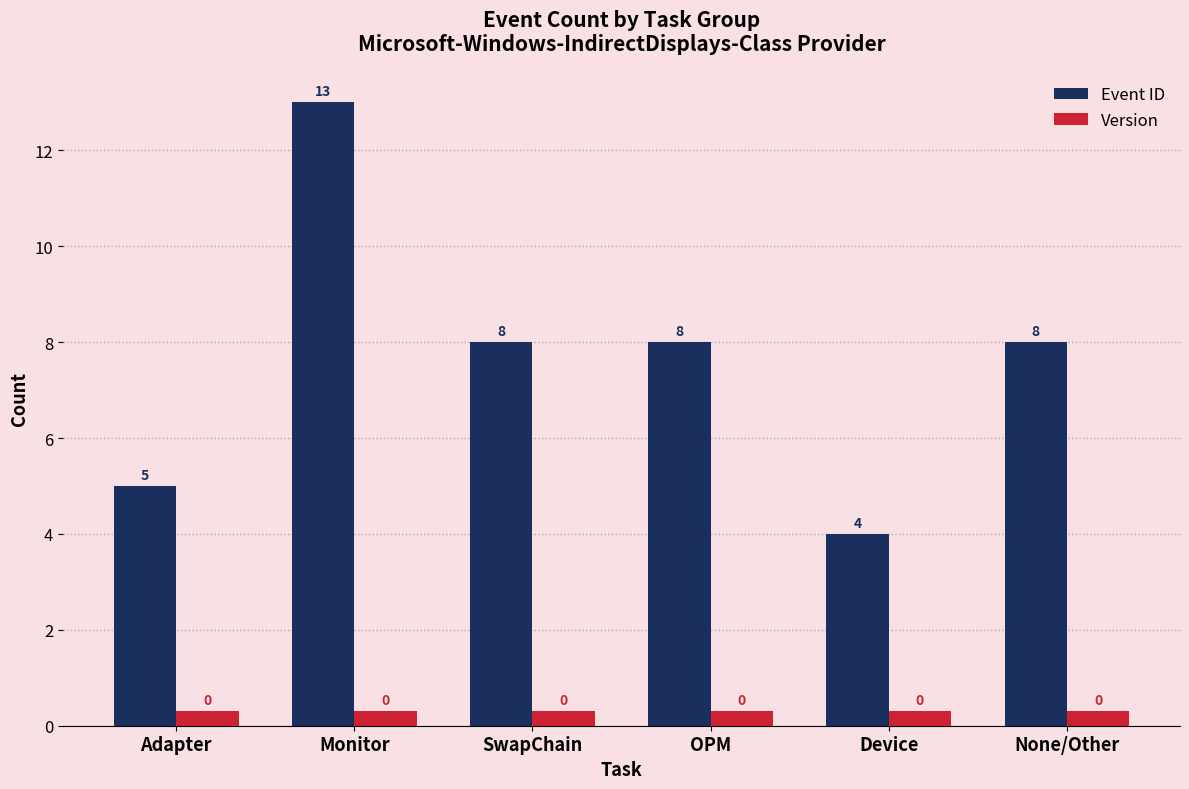

Which series has the widest spread of values?

Event ID